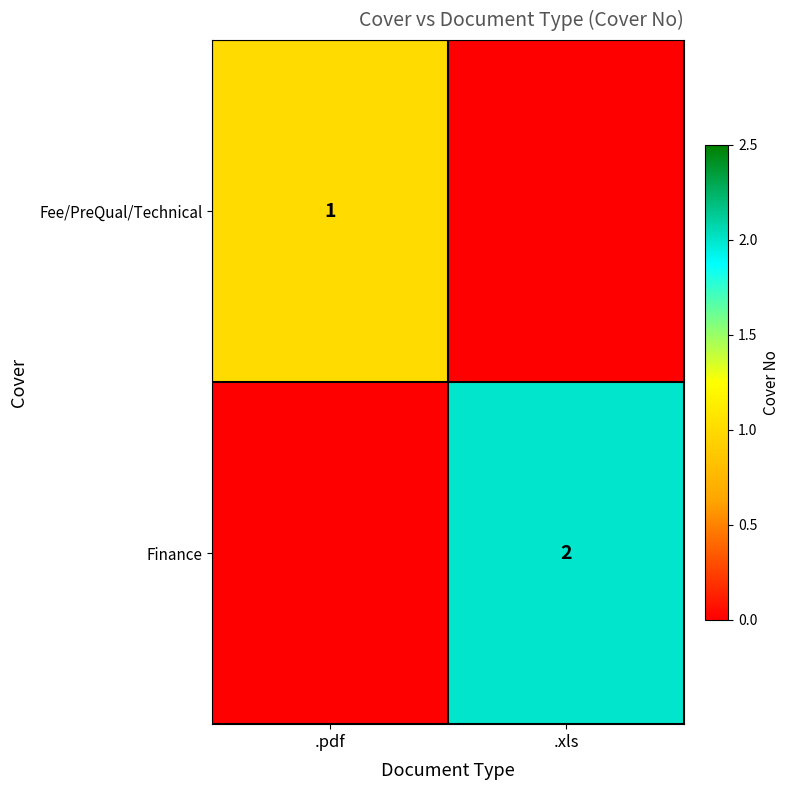

True or false: Finance has a value of 2 at .xls.

True